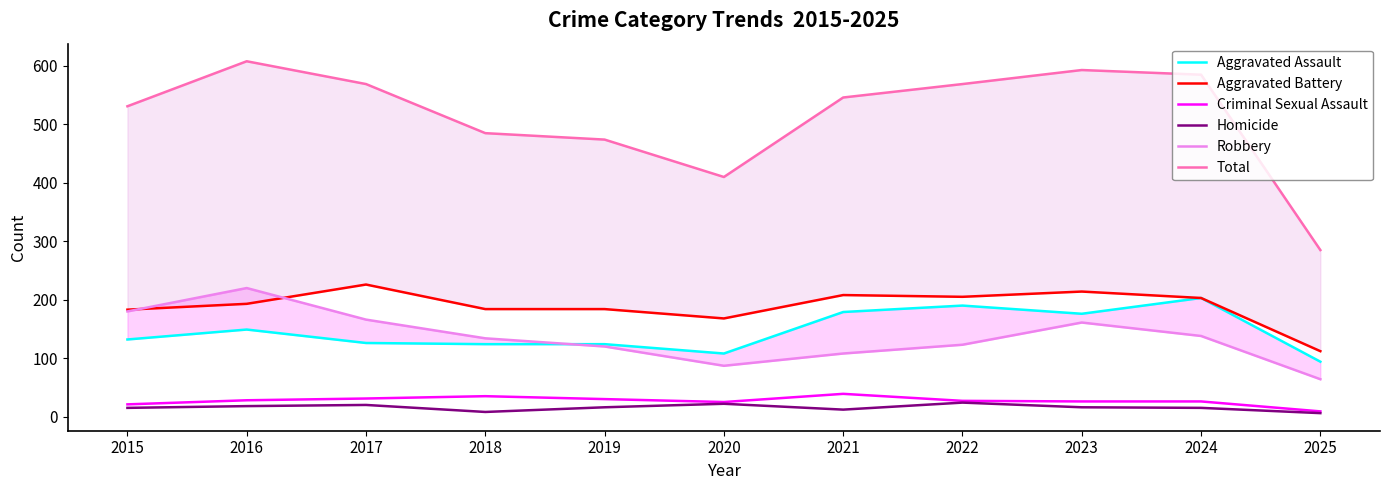

Reading right to left, what are all the values shown in this chart?

Aggravated Assault: 2025=94	2024=203	2023=176	2022=190	2021=179	2020=108	2019=124	2018=124	2017=126	2016=149	2015=132
Aggravated Battery: 2025=112	2024=203	2023=214	2022=205	2021=208	2020=168	2019=184	2018=184	2017=226	2016=193	2015=183
Criminal Sexual Assault: 2025=9	2024=26	2023=26	2022=27	2021=39	2020=25	2019=30	2018=35	2017=31	2016=28	2015=21
Homicide: 2025=6	2024=15	2023=16	2022=24	2021=12	2020=22	2019=16	2018=8	2017=20	2016=18	2015=15
Robbery: 2025=64	2024=138	2023=161	2022=123	2021=108	2020=87	2019=120	2018=134	2017=166	2016=220	2015=180
Total: 2025=285	2024=585	2023=593	2022=569	2021=546	2020=410	2019=474	2018=485	2017=569	2016=608	2015=531